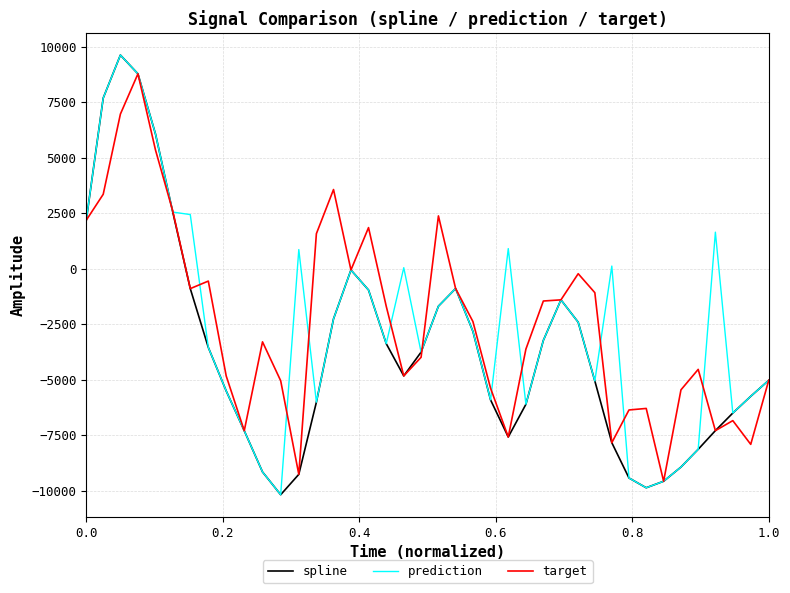

How many categories are shown in the chart?

40